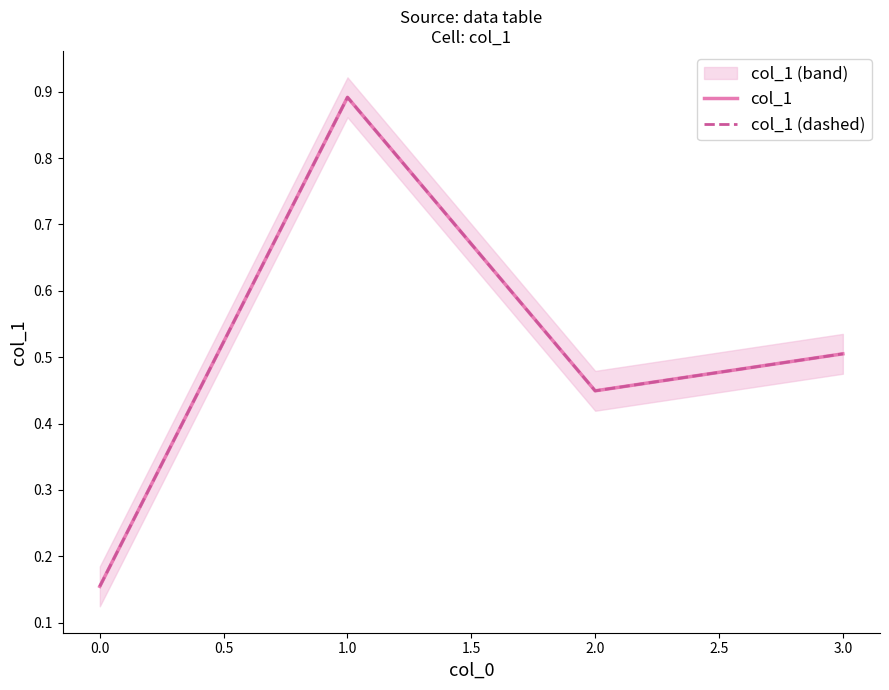

Rank the series at 3.0 from lowest to highest value.

col_1, col_1 (dashed)